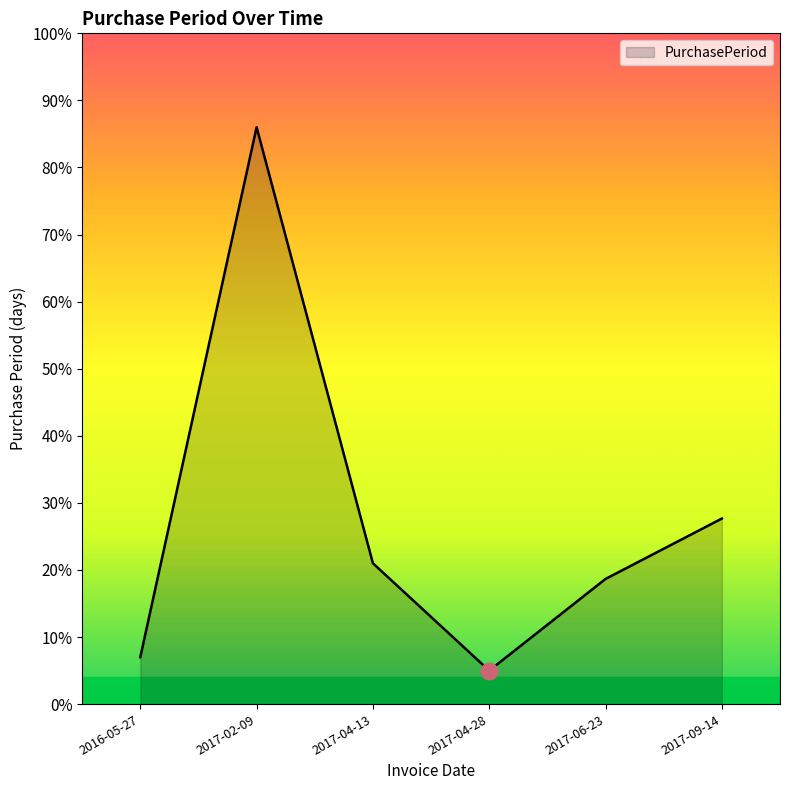

True or false: the data has more than 1 interior local peaks.

False